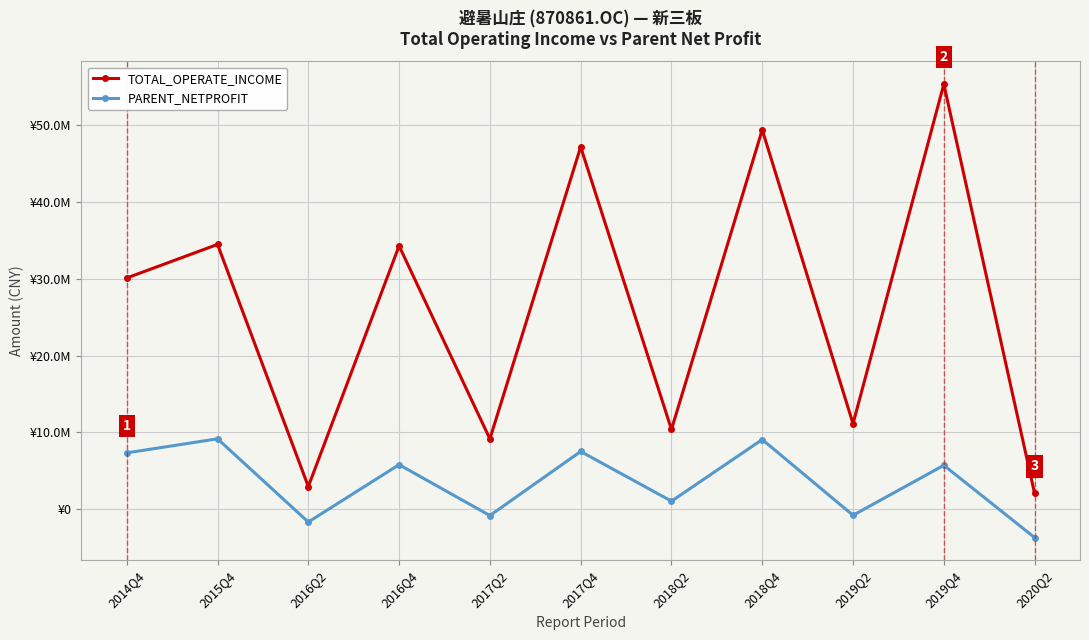

What are all the series names shown in the legend?

TOTAL_OPERATE_INCOME, PARENT_NETPROFIT